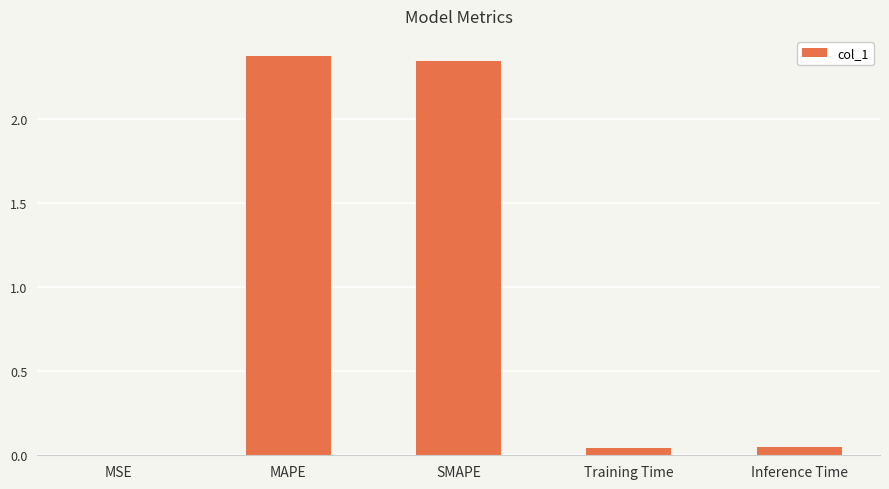

What is the sum of all values?

4.8